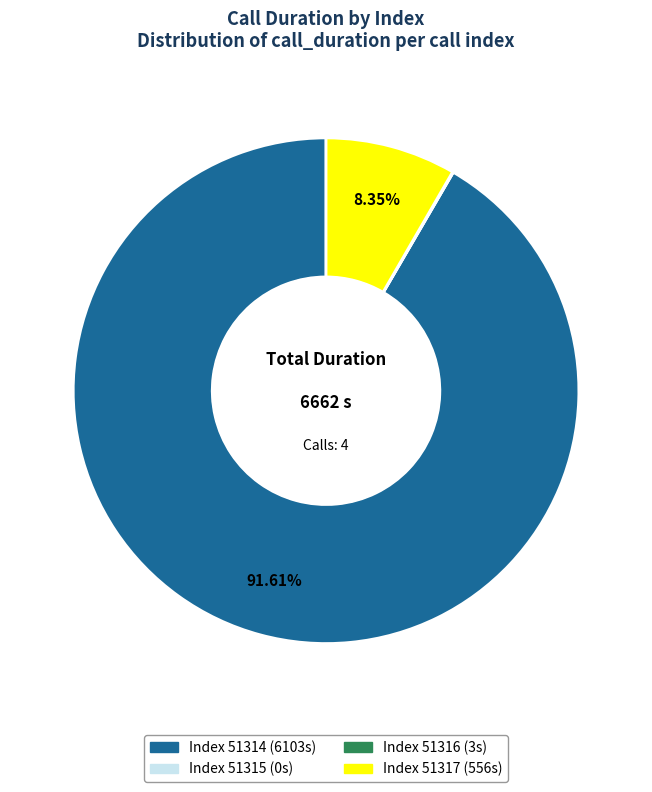

Which slice represents more than half of the pie?

Index 51314 (6103s)